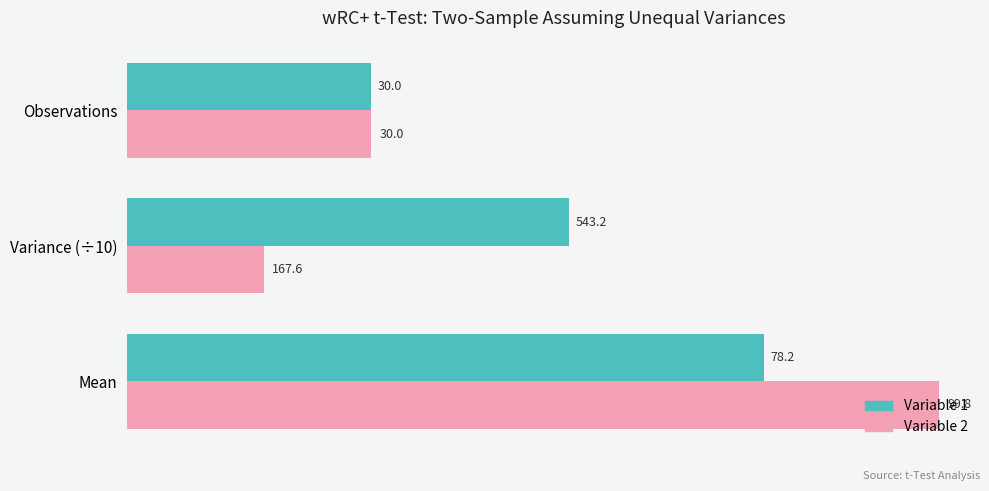

What are all the series names shown in the legend?

Variable 1, Variable 2